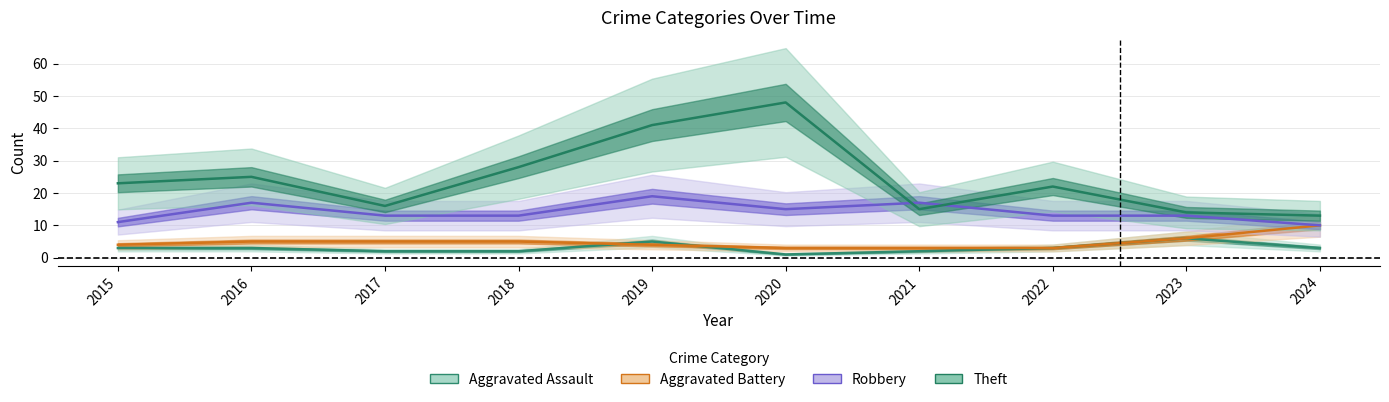

What is the average value of the Aggravated Assault series?

3